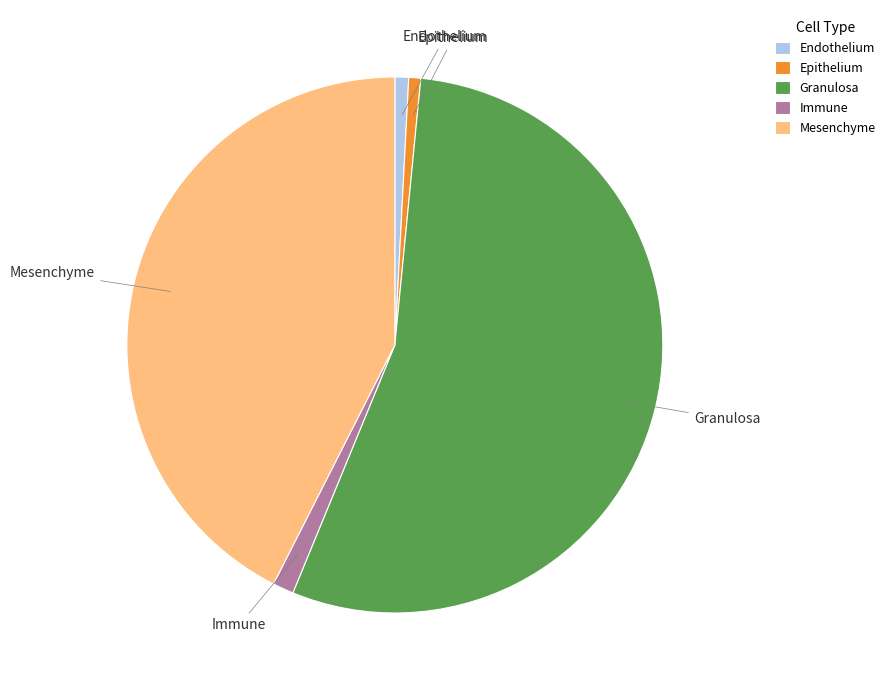

True or false: Epithelium accounts for 9% of the total.

False